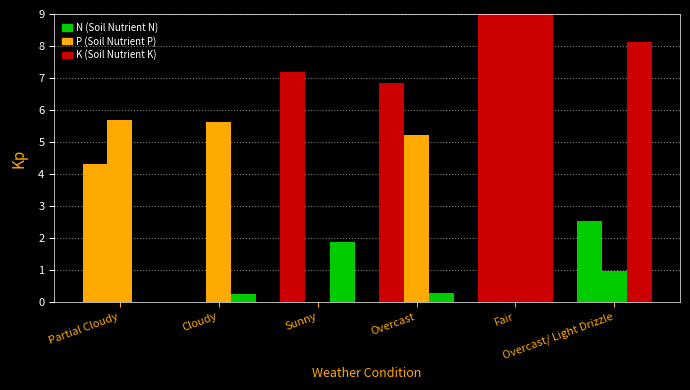

True or false: N has a value of 9.0 at Fair.

True